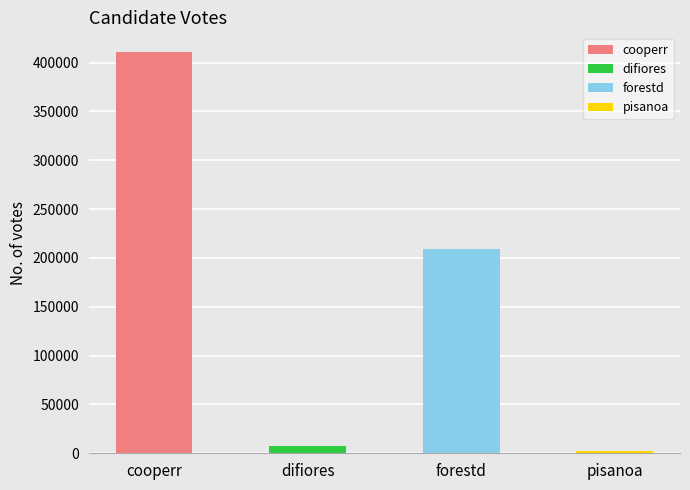

What position from the right is forestd?

2